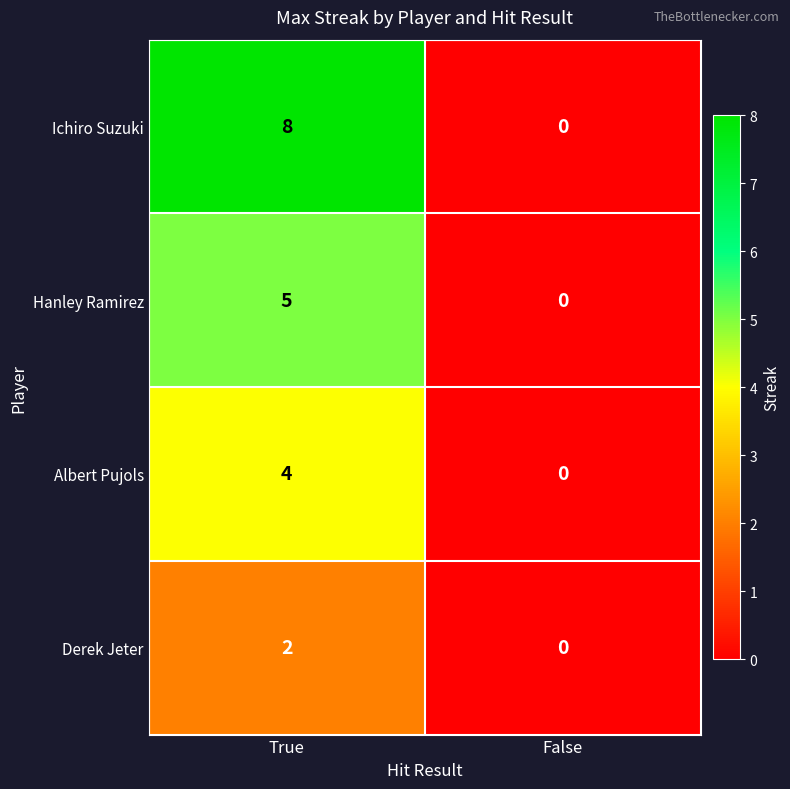

Reading right to left, transcribe all the data shown in this chart.

Ichiro Suzuki: 0	8
Hanley Ramirez: 0	5
Albert Pujols: 0	4
Derek Jeter: 0	2